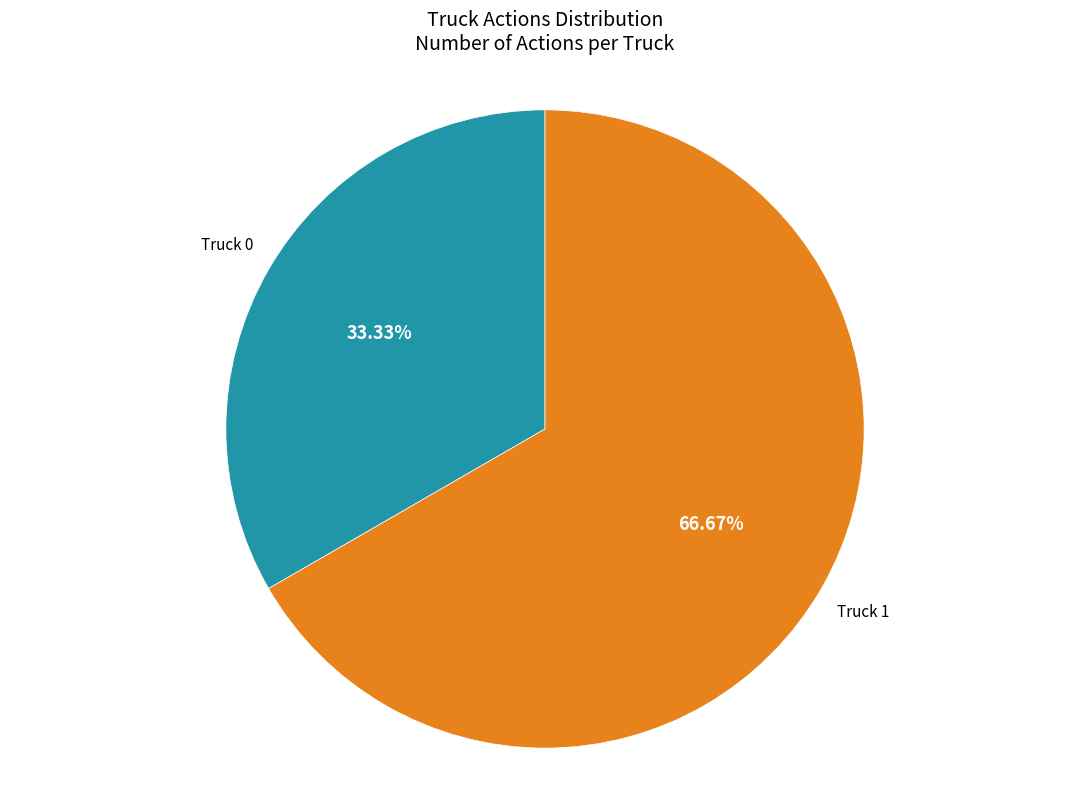

Rank the categories by value from highest to lowest.

Truck 1, Truck 0